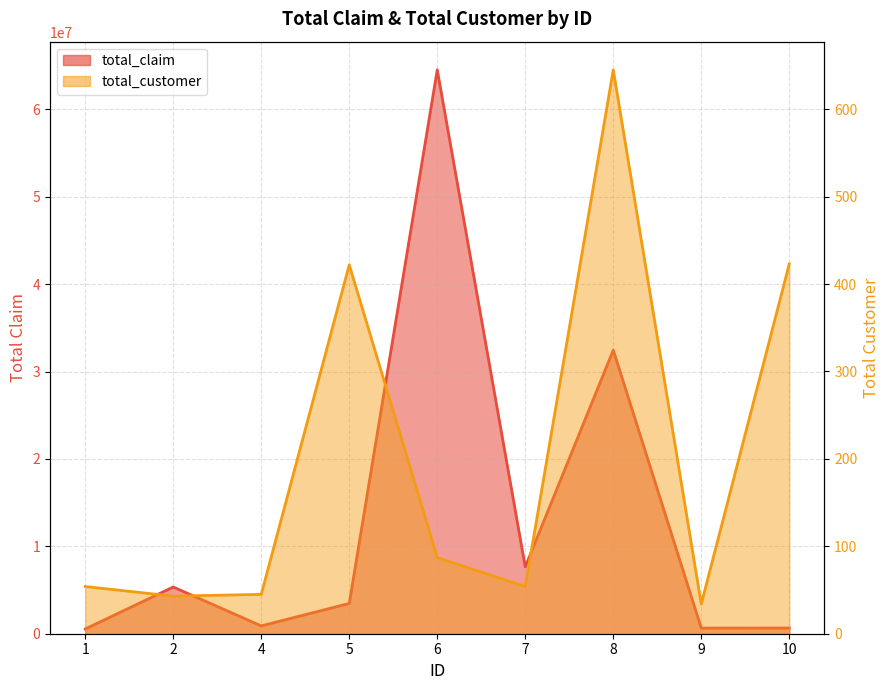

Rank the series by their maximum value, from highest to lowest.

total_claim, total_customer